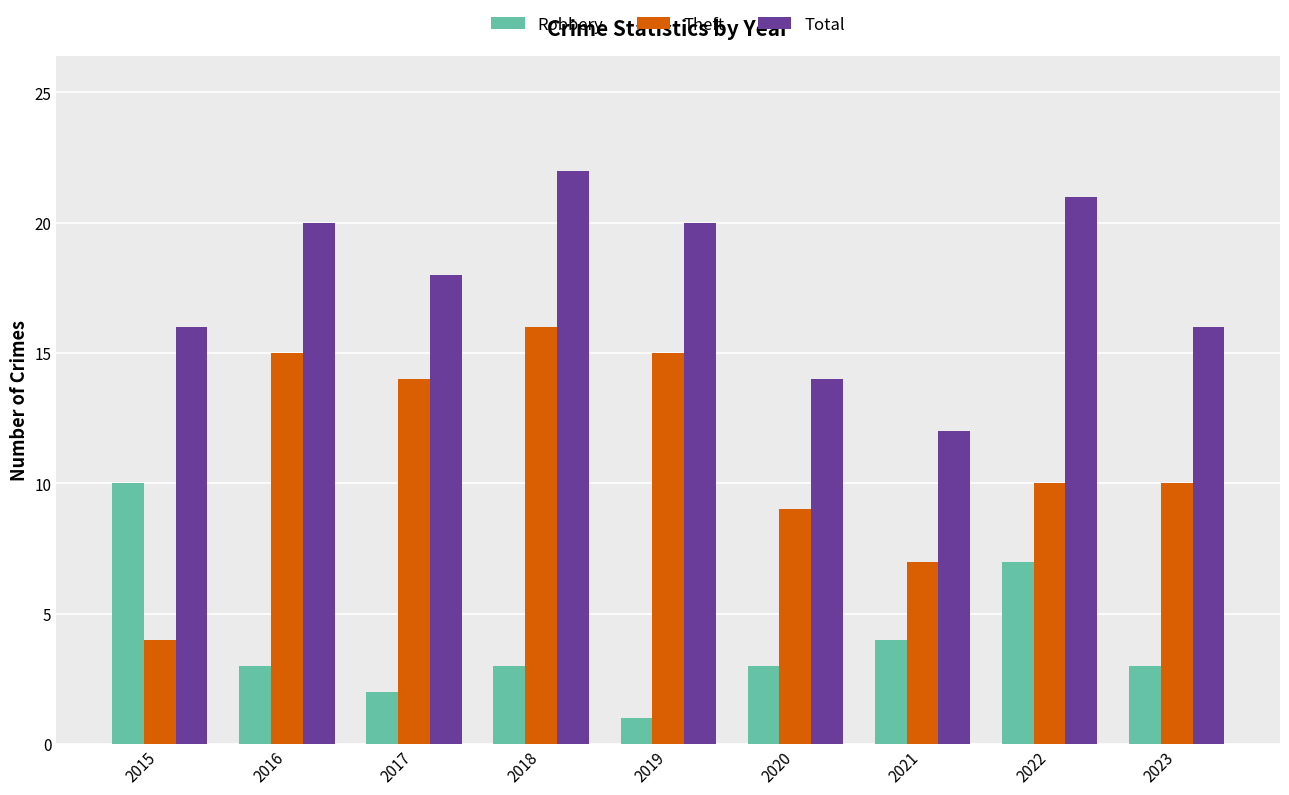

What is the highest value of the Robbery series?

10